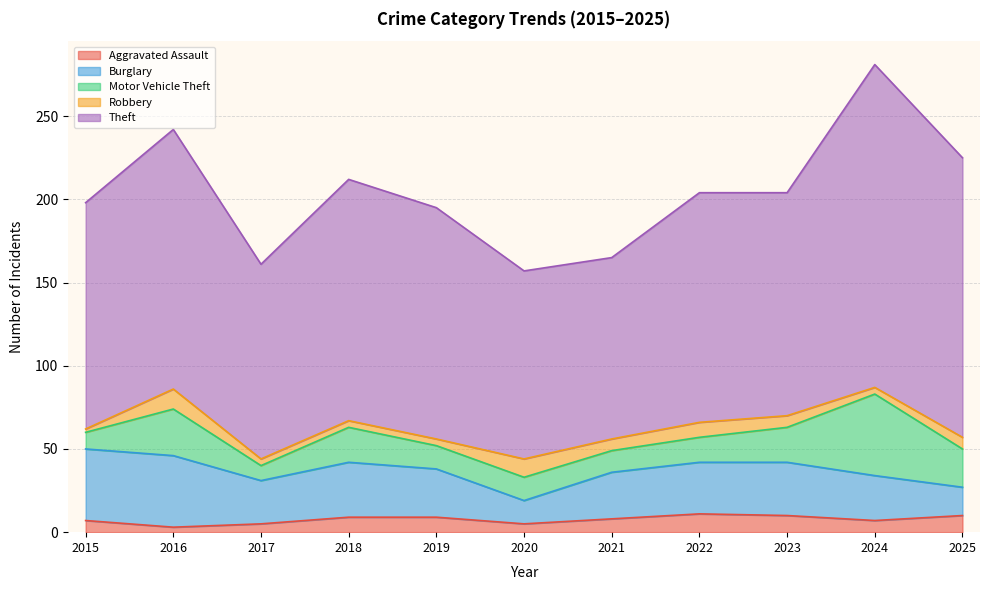

What is the smallest value displayed?

2